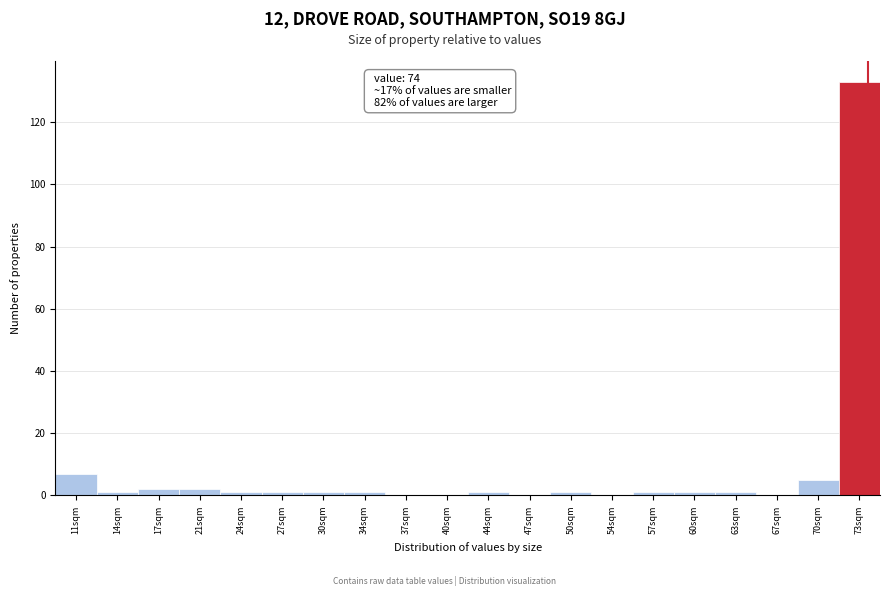

Over which range of the x-axis is the bar tallest?

71.7 to 75.0